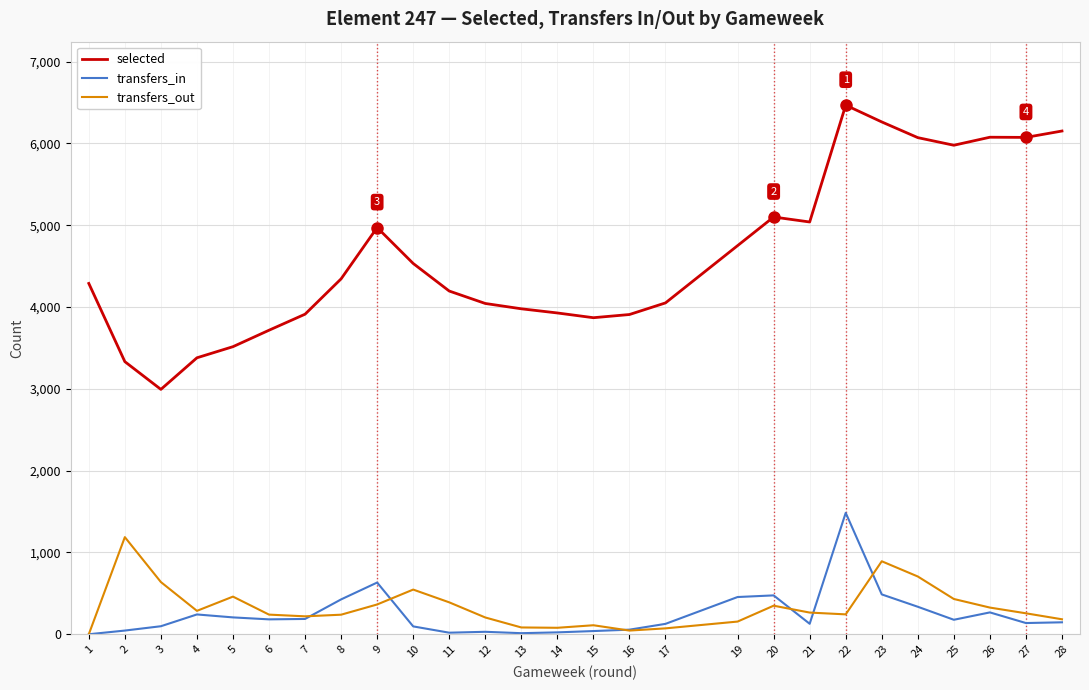

How many values in the transfers_in series exceed 177?

14